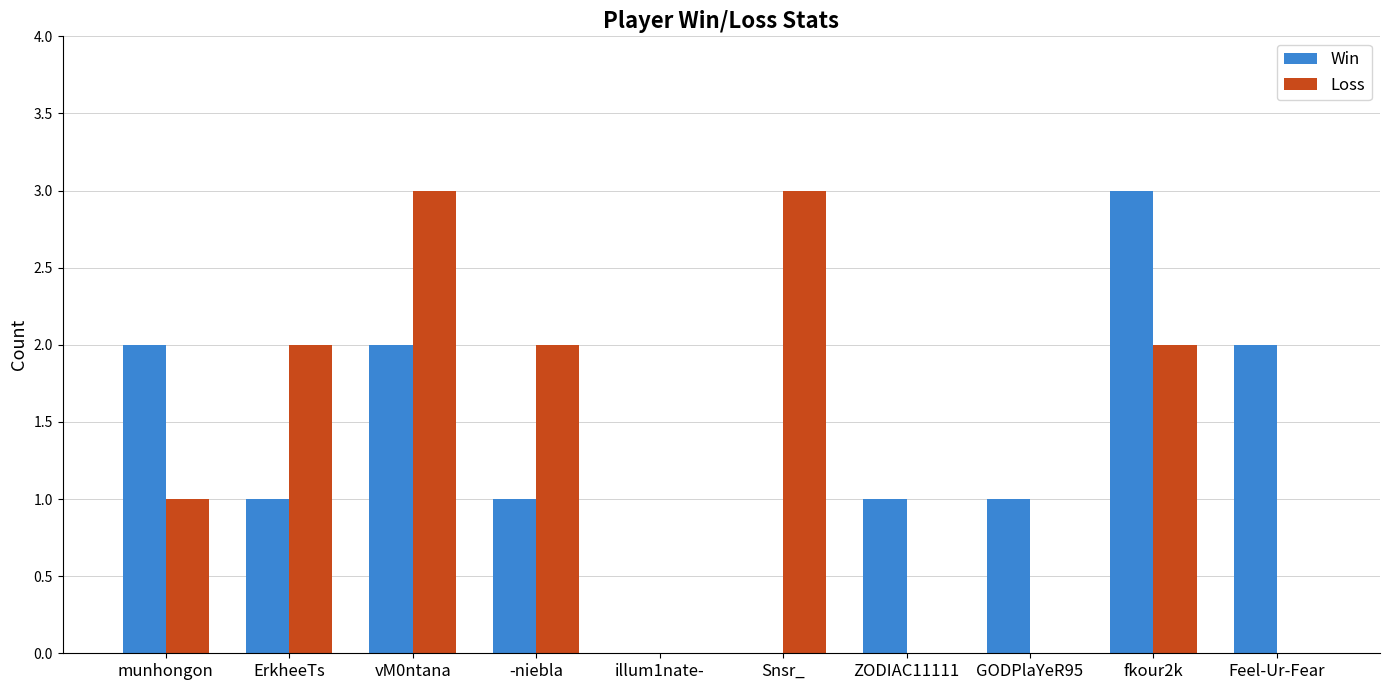

What is the greatest value displayed?

3